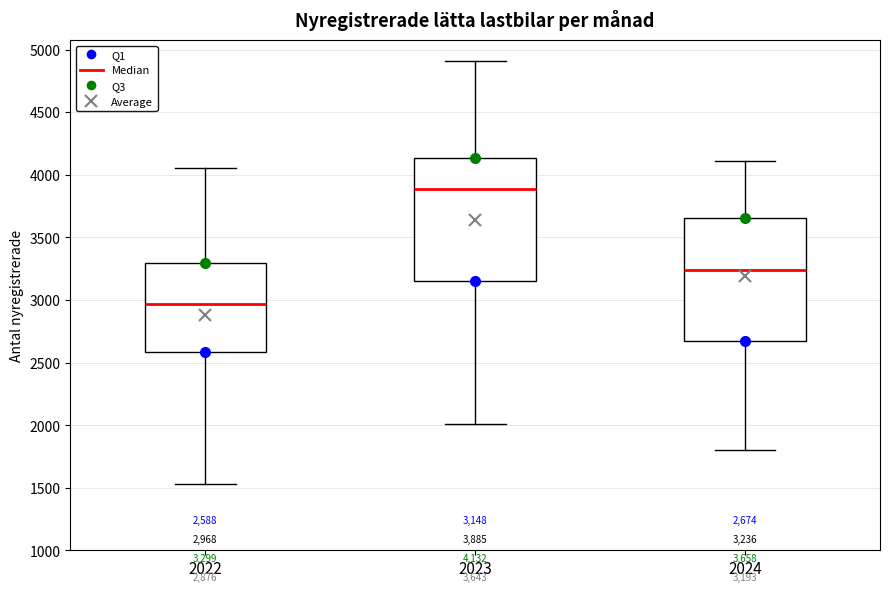

Which box has the highest median line?

2023